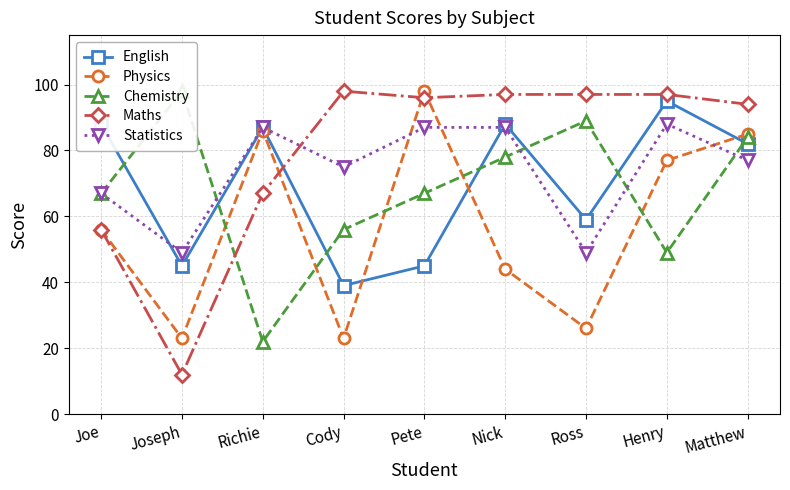

Reading left to right, what are all the values shown in this chart?

English: 88	45	87	39	45	88	59	95	82
Physics: 56	23	86	23	98	44	26	77	85
Chemistry: 67	98	22	56	67	78	89	49	84
Maths: 56	12	67	98	96	97	97	97	94
Statistics: 67	49	87	75	87	87	49	88	77